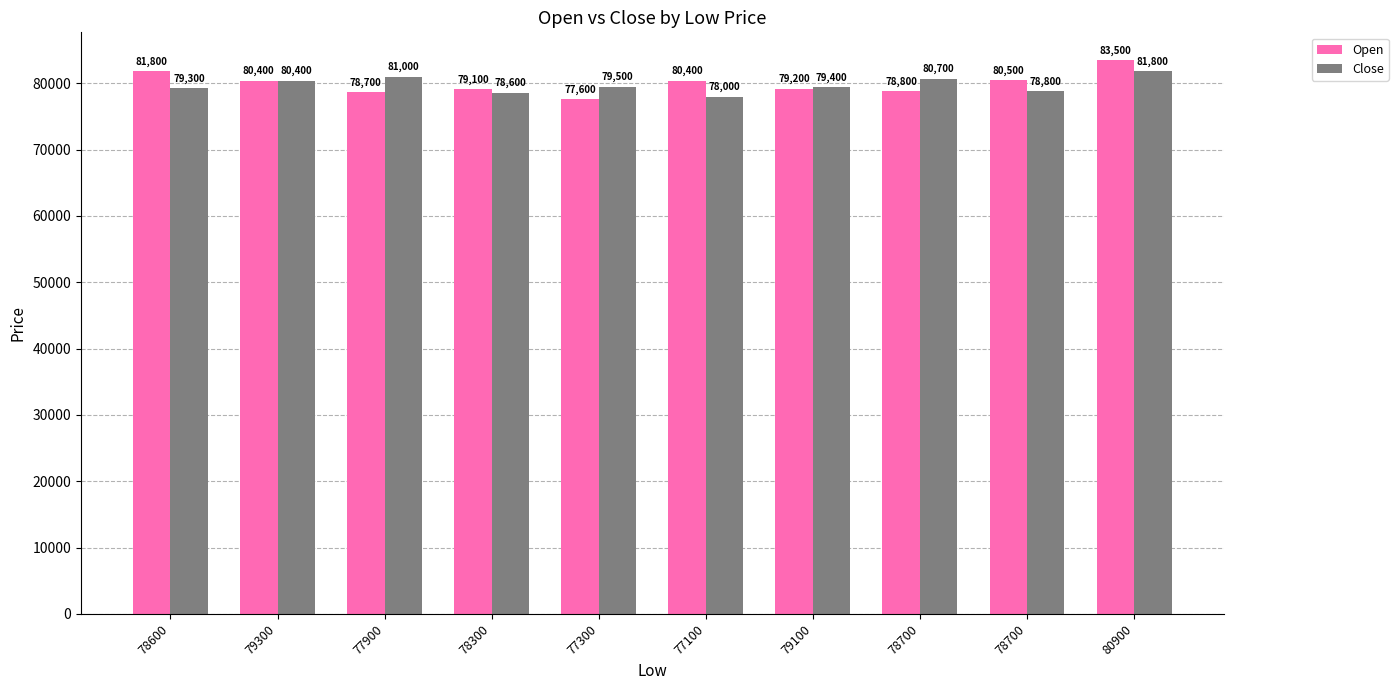

What is the maximum value shown in the chart?

83500